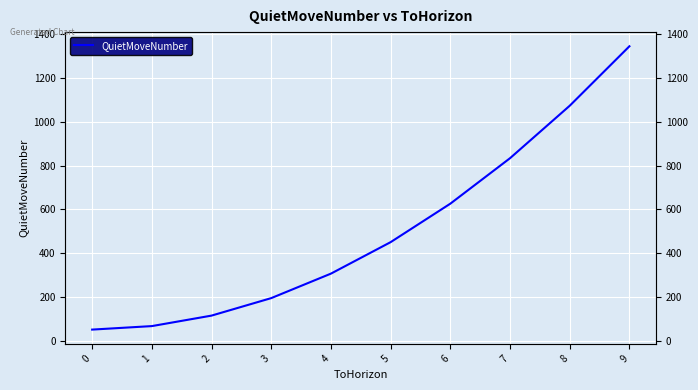

Is it true that the value at 5 is 806?

False